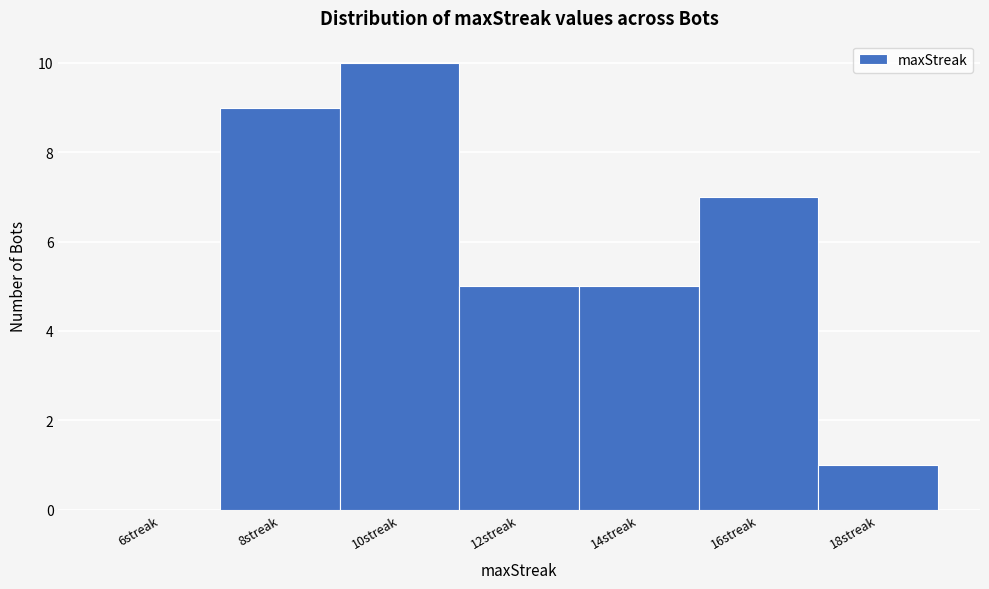

Reading right to left, transcribe all the data shown in this chart.

18streak=1	16streak=7	14streak=5	12streak=5	10streak=10	8streak=9	6streak=0